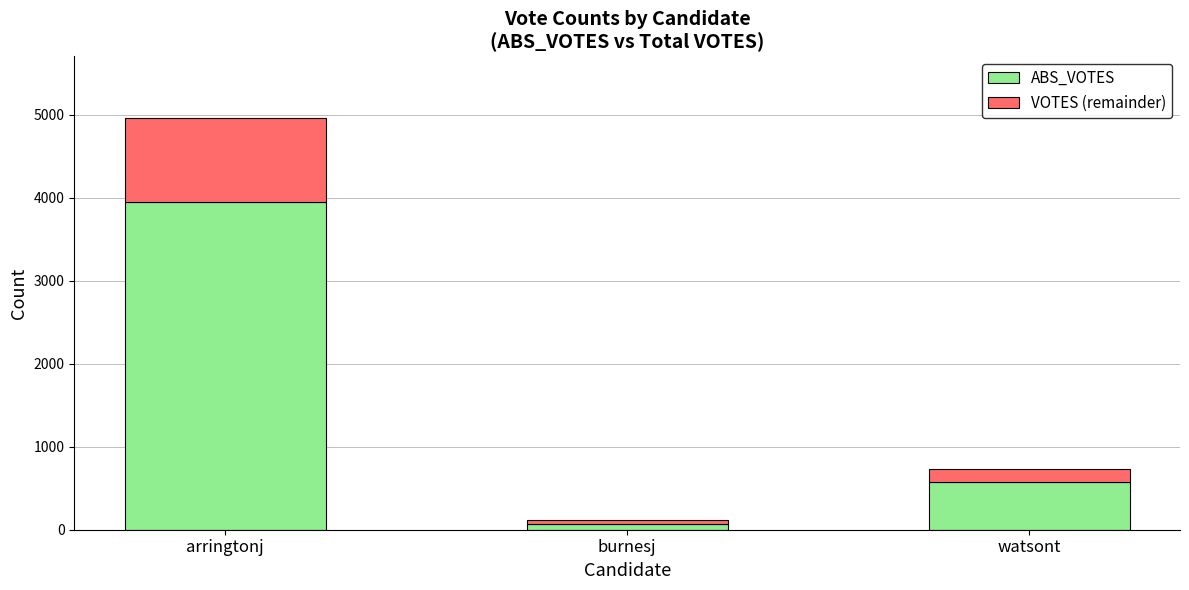

True or false: ABS_VOTES has a value of 6147 at arringtonj.

False